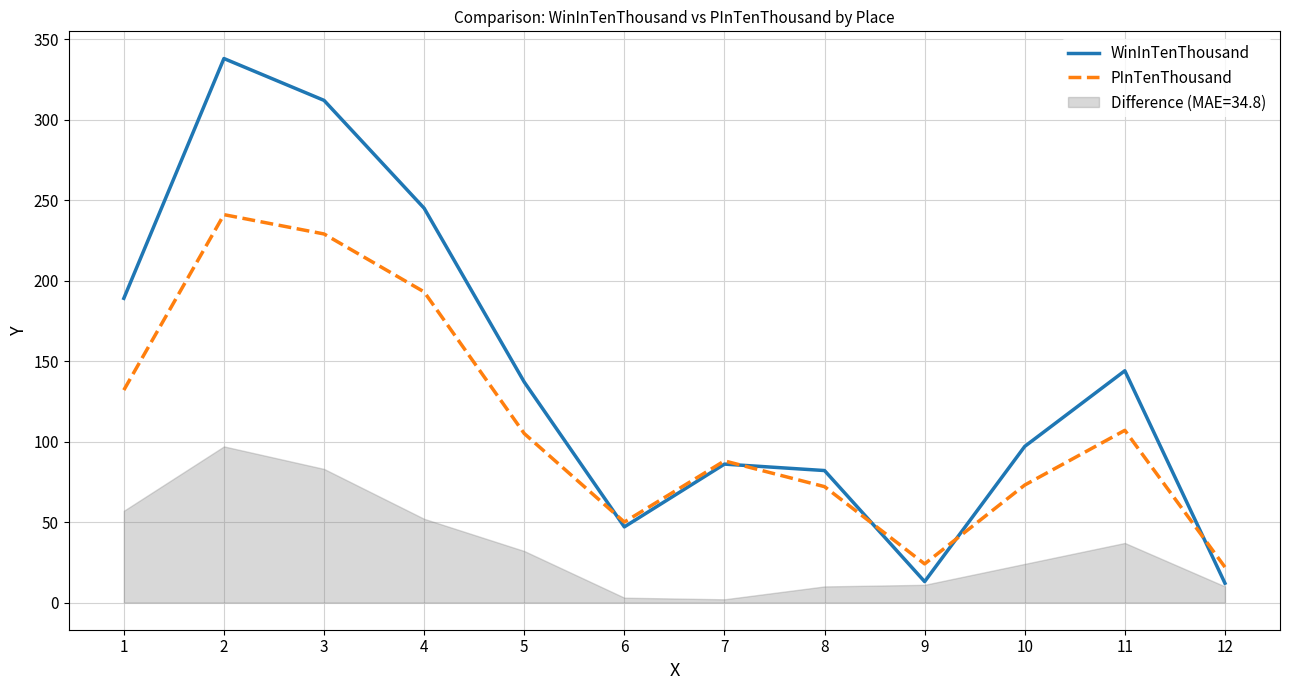

At which label does PInTenThousand first exceed 105?

1